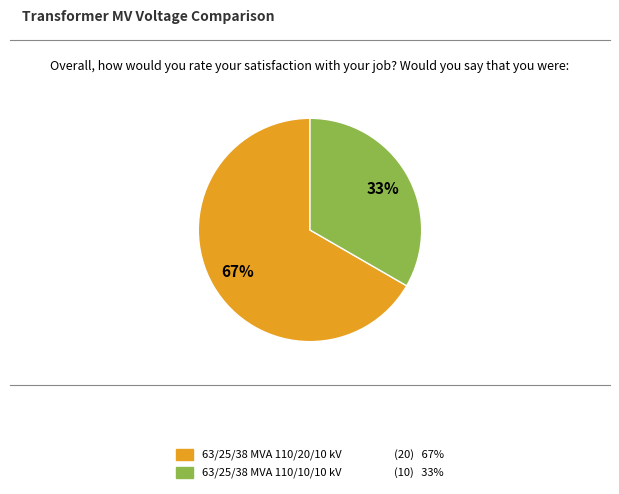

To the nearest percent, what percentage of the pie is 63/25/38 MVA 110/20/10 kV?

67%